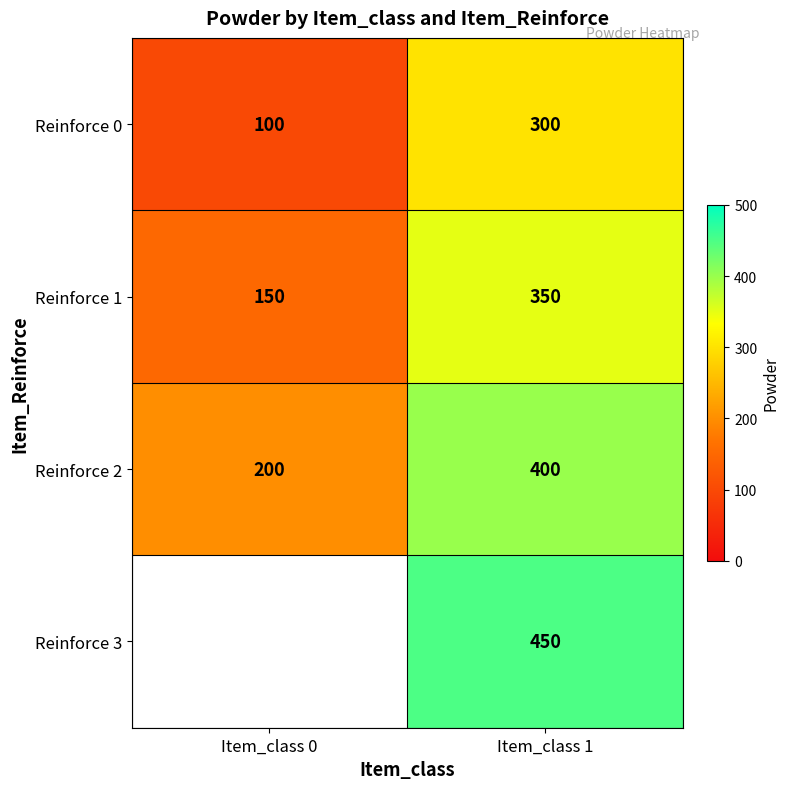

Which category has the lowest value across all series?

Item_class 0